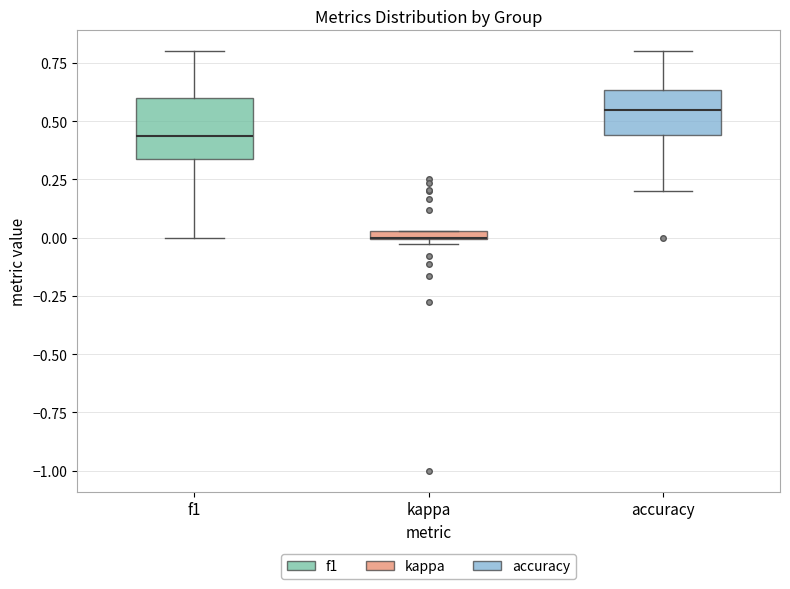

Which box is the tallest, from its lower edge to its upper edge?

f1